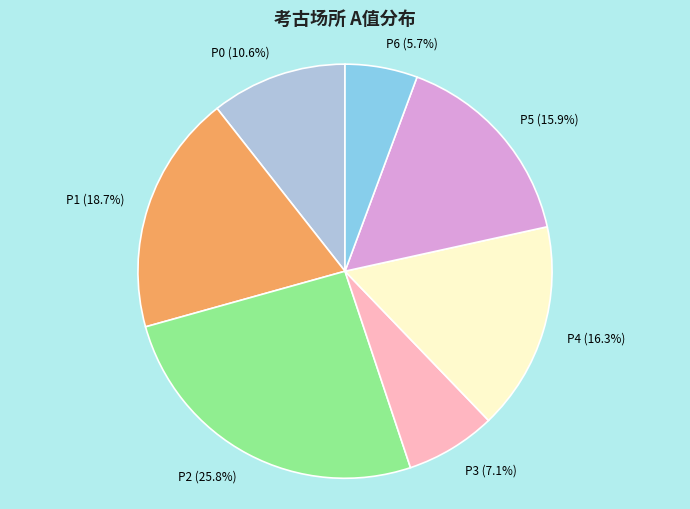

What is the ratio of the value at P4 to the value at P3?

2.3